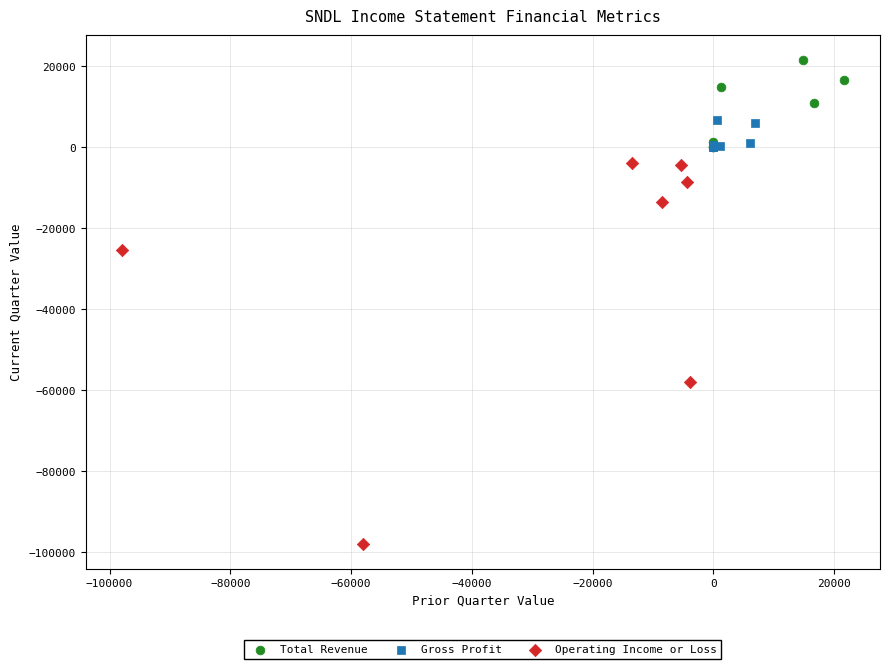

Which series contains the lowest Y value?

Operating Income or Loss